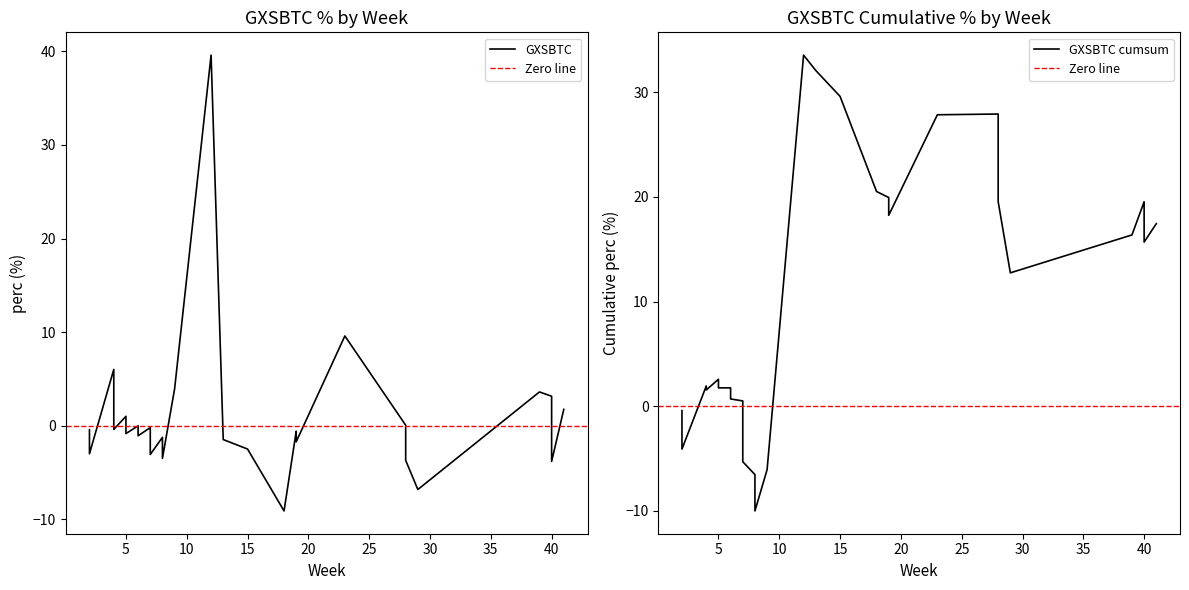

Rank the categories by value from highest to lowest.

12, 23, 4, 9, 39, 40, 41, 5, 28, 6, 40, 7, 4, 2, 19, 2, 5, 6, 8, 13, 19, 28, 28, 15, 7, 2, 7, 8, 28, 40, 29, 18